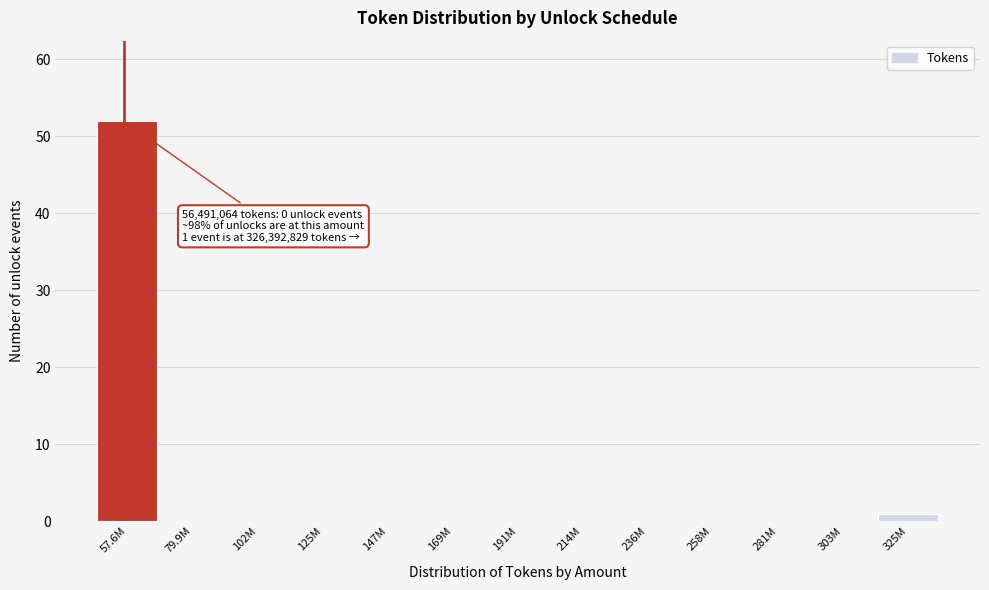

Reading left to right, list all the values displayed in this chart.

57.6M=52	79.9M=0	102M=0	125M=0	147M=0	169M=0	191M=0	214M=0	236M=0	258M=0	281M=0	303M=0	325M=1